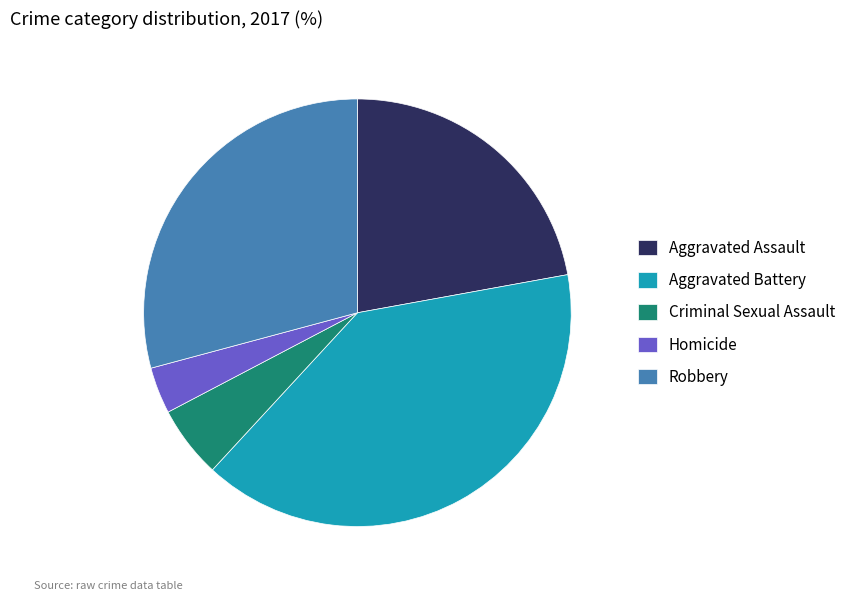

Rank the categories by value from lowest to highest.

Homicide, Criminal Sexual Assault, Aggravated Assault, Robbery, Aggravated Battery